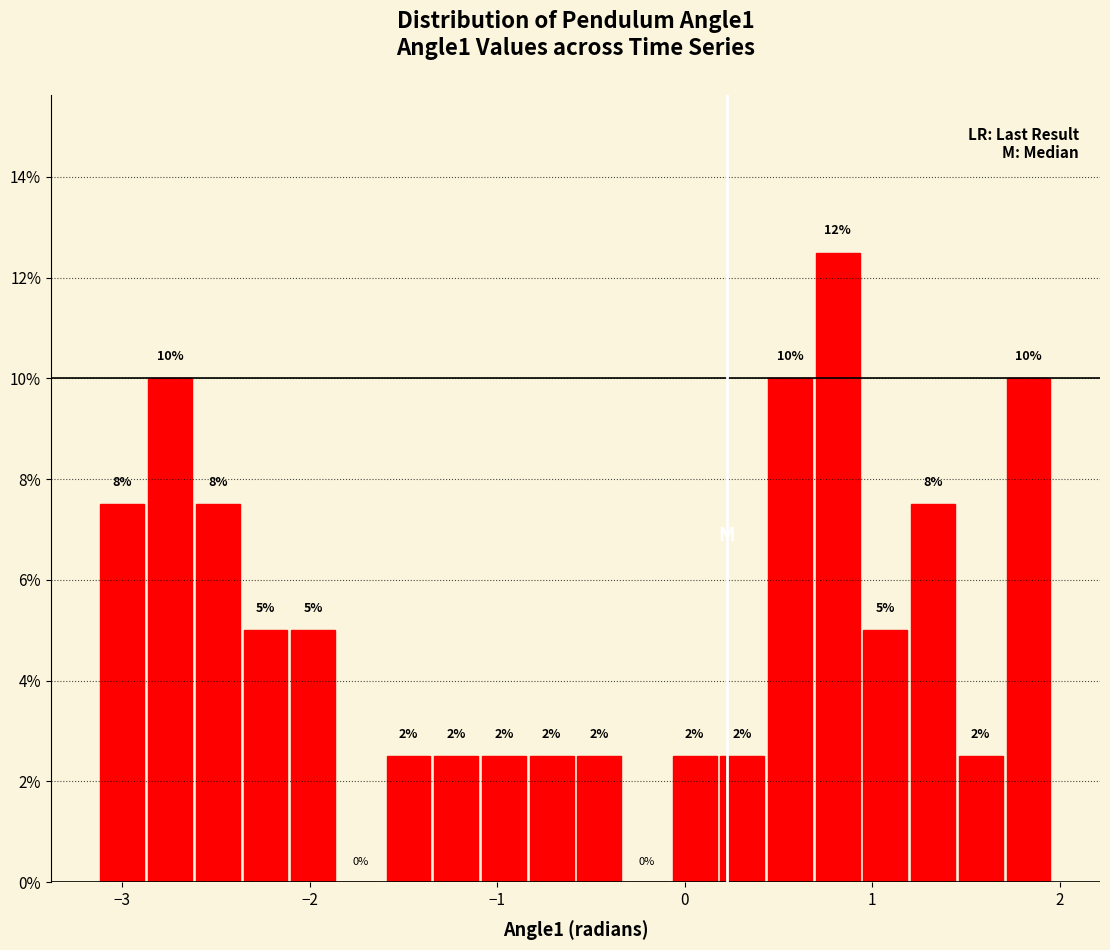

Around what value on the x-axis is the tallest bar? Give the approximate position of its centre, as read against the axis.

0.8